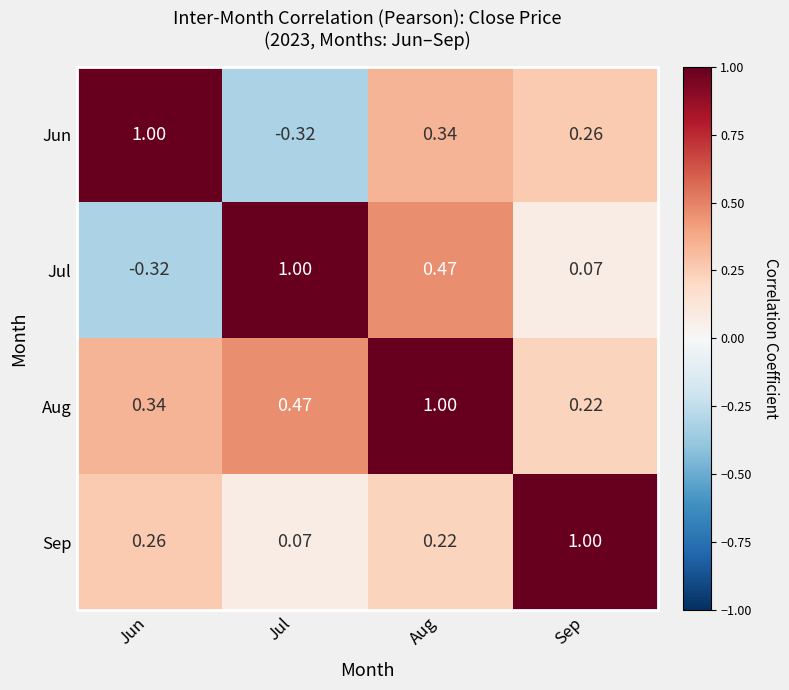

Rank the categories by Jul value from lowest to highest.

Jun, Sep, Aug, Jul